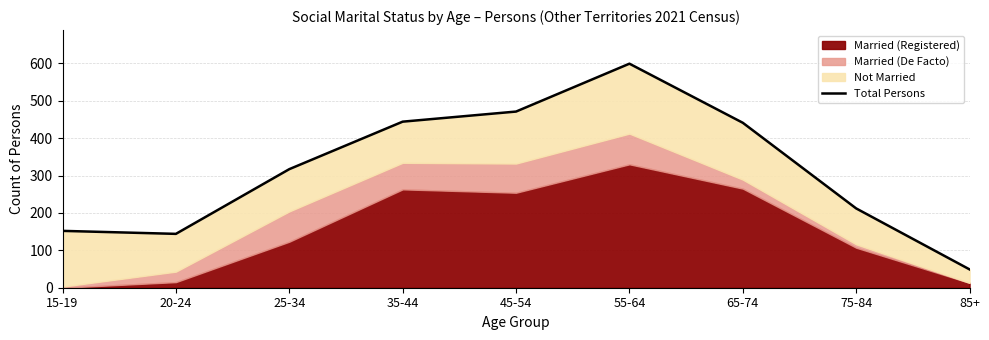

At which category does the data reach its first local peak?

55-64